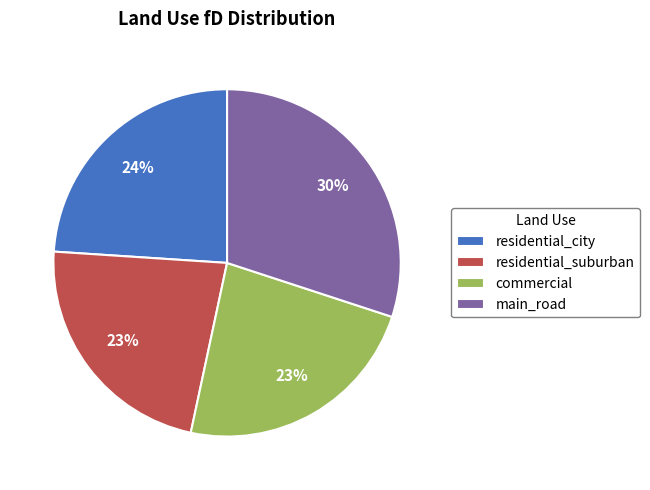

To the nearest percent, what percentage of the pie is main_road?

30%